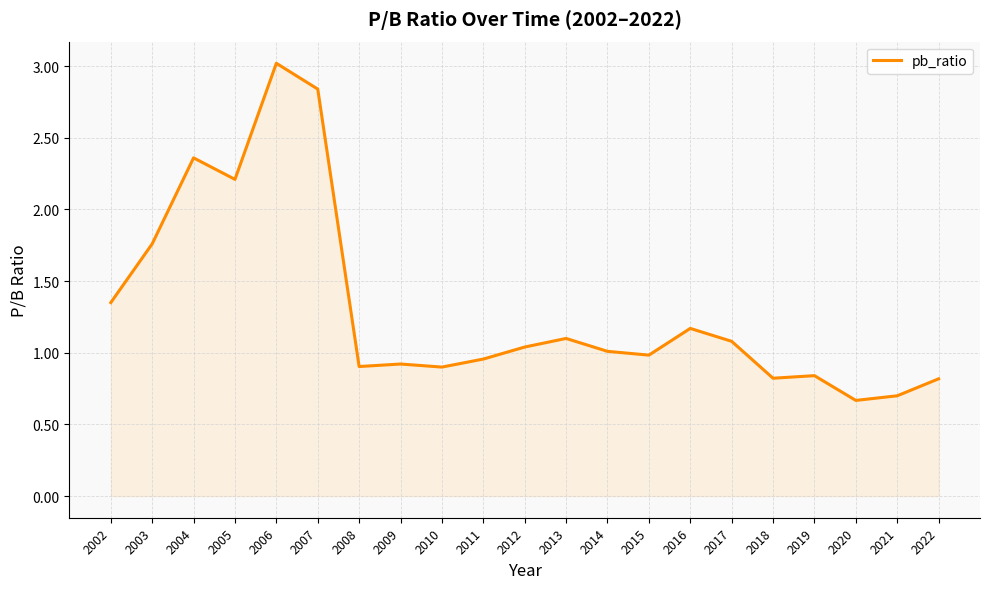

What is the approximate value at 2016?

1.2